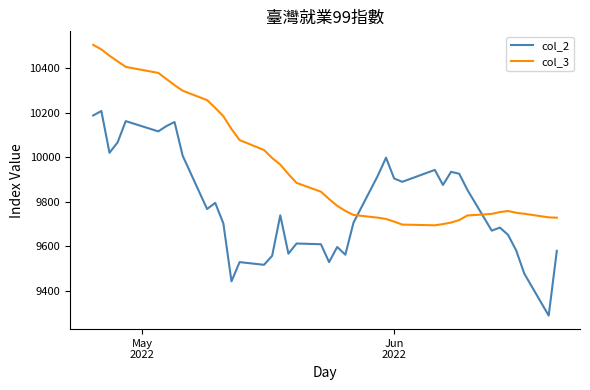

Rank the series by their maximum value, from highest to lowest.

col_3, col_2